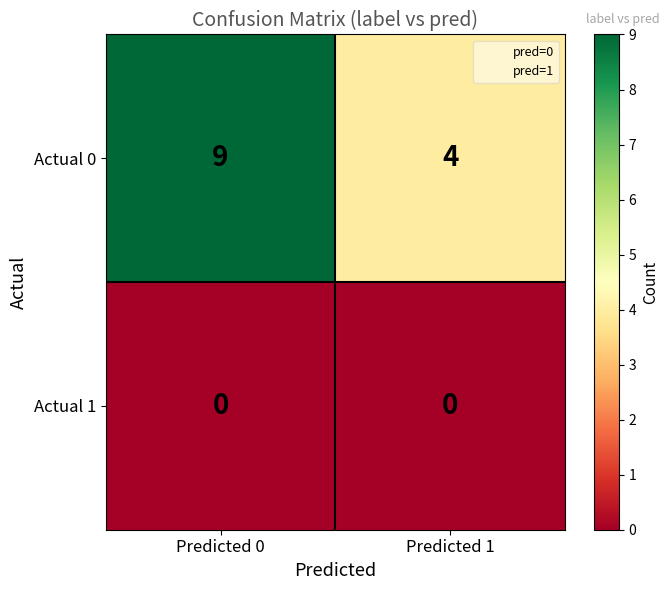

Is it true that Actual 0 equals 1 at Predicted 1?

False